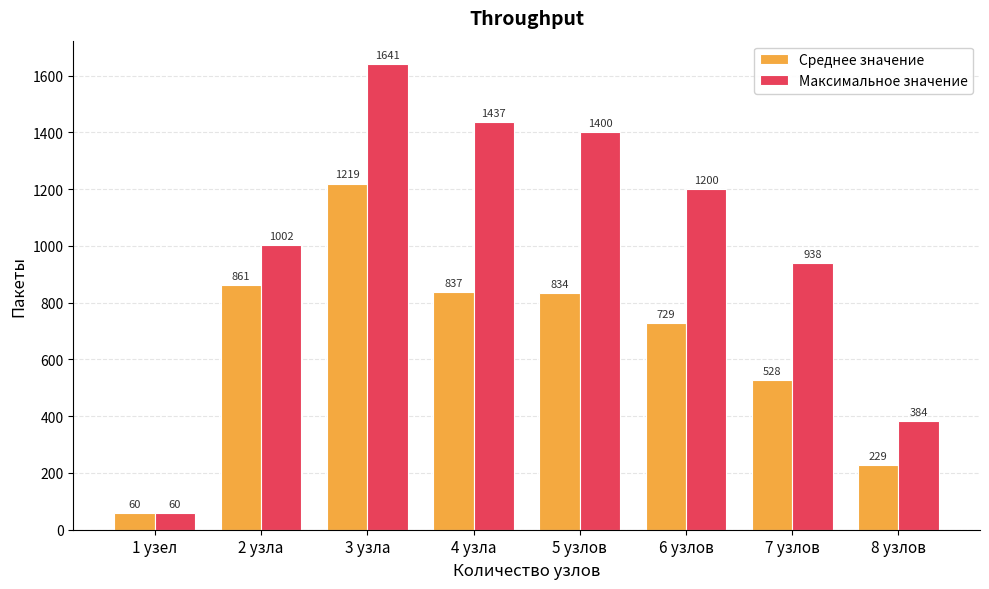

What is the greatest value displayed?

1641.0